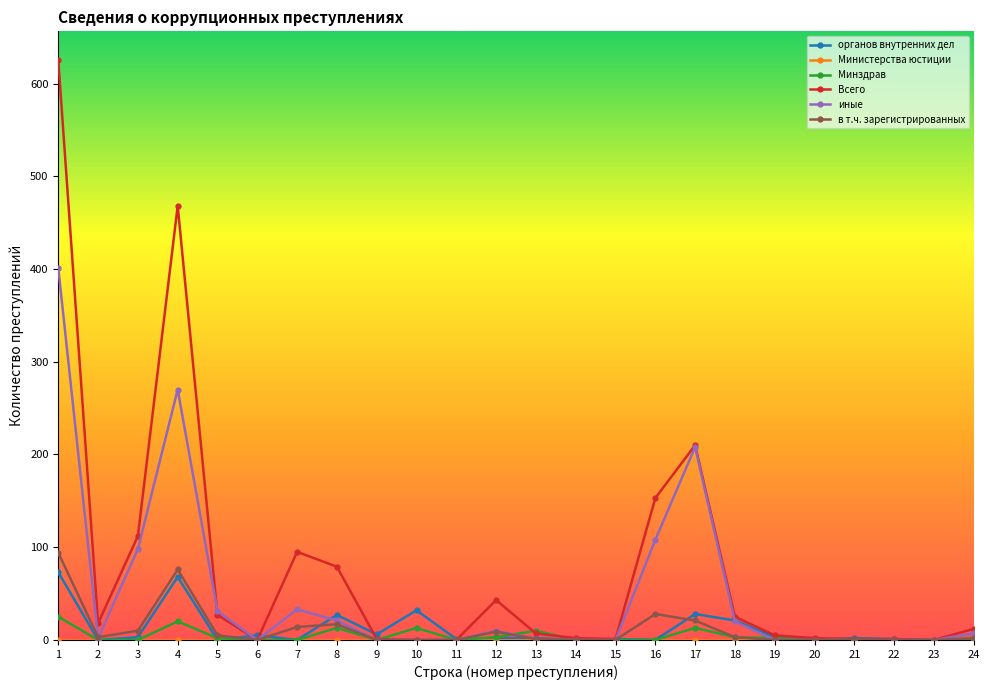

Which series has the largest total across all categories?

Всего